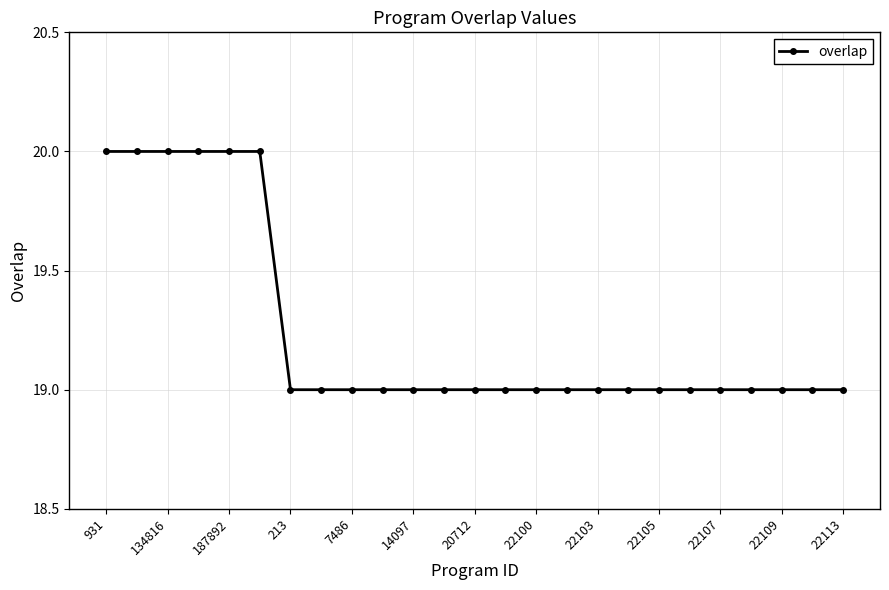

Reading left to right, transcribe all the data shown in this chart.

20	20	20	20	20	20	19	19	19	19	19	19	19	19	19	19	19	19	19	19	19	19	19	19	19